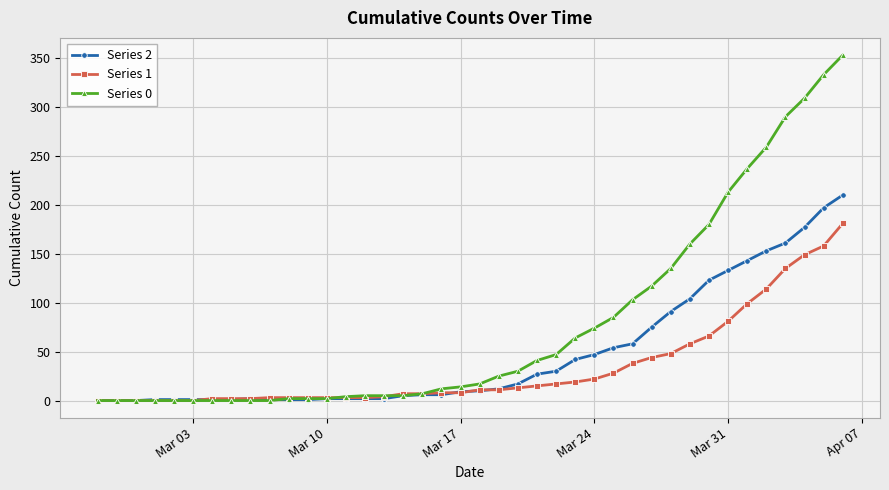

What is the maximum value shown in the chart?

353